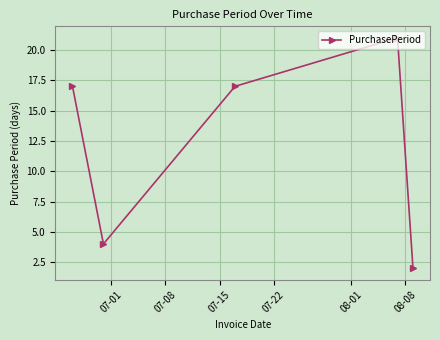

What is the average value?

12